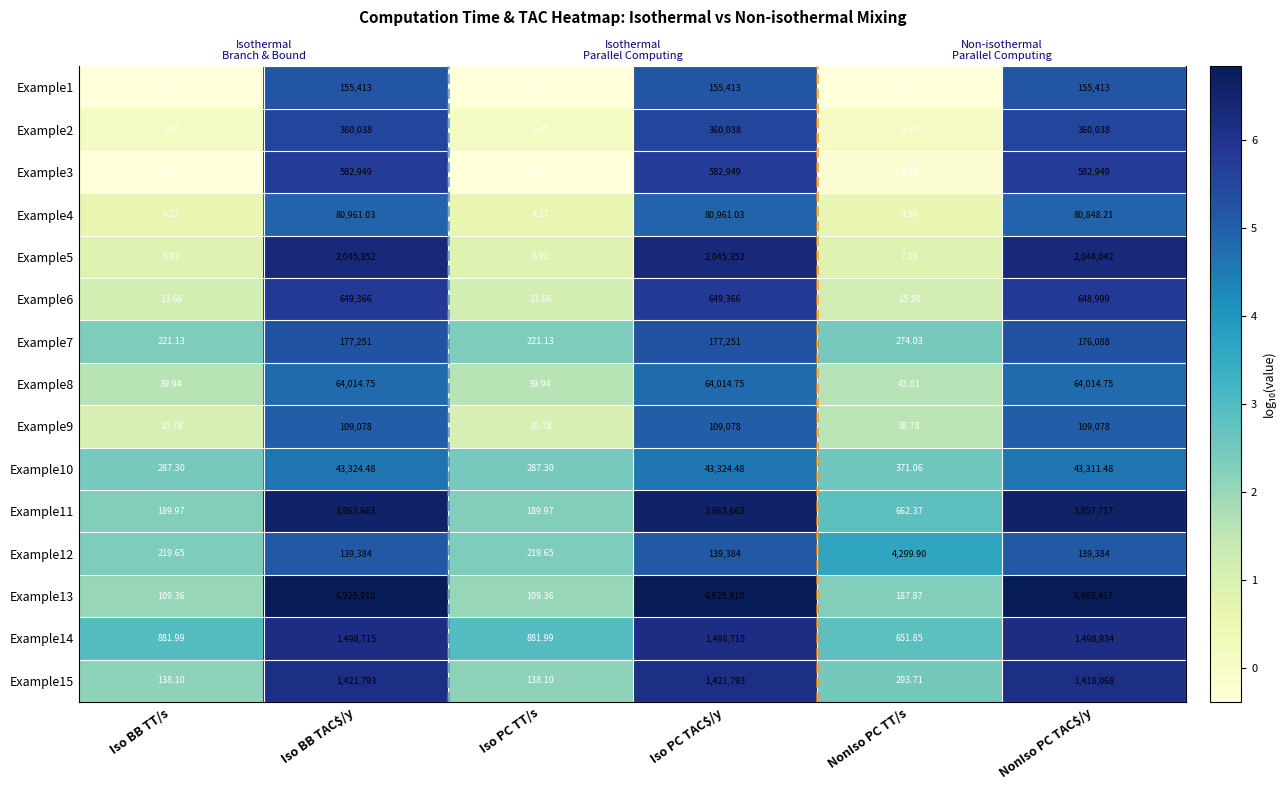

Rank the categories by Example12 value from lowest to highest.

Iso BB TT/s, Iso PC TT/s, NonIso PC TT/s, NonIso PC TAC$/y, Iso BB TAC$/y, Iso PC TAC$/y